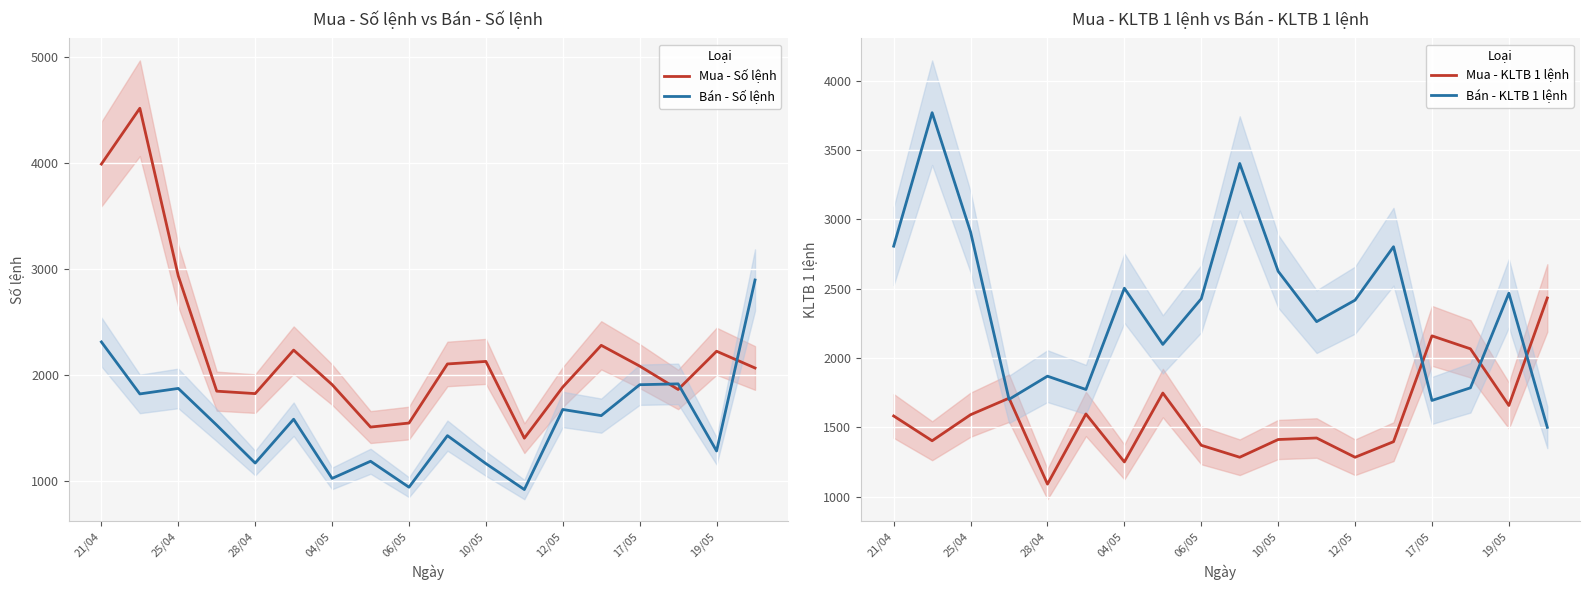

True or false: Bán - Số lệnh and Mua - Số lệnh cross at least once.

True